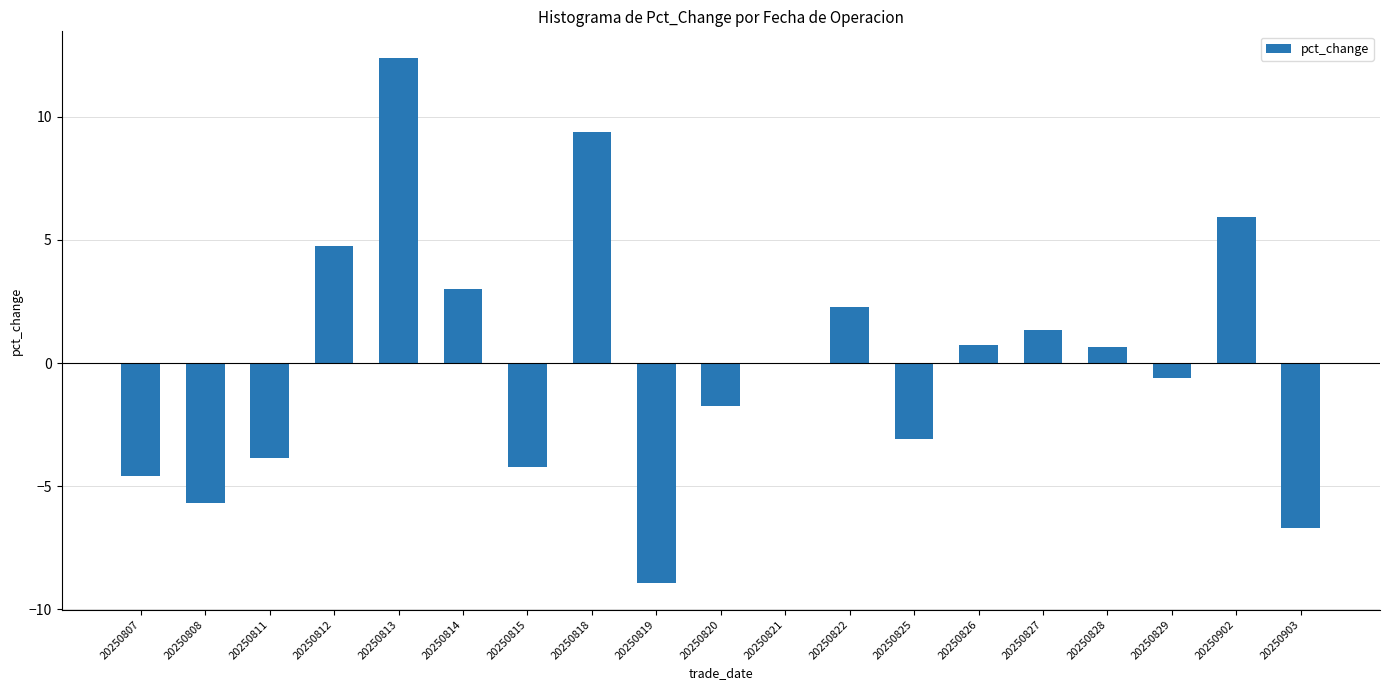

Read the value at 20250903.

-6.7